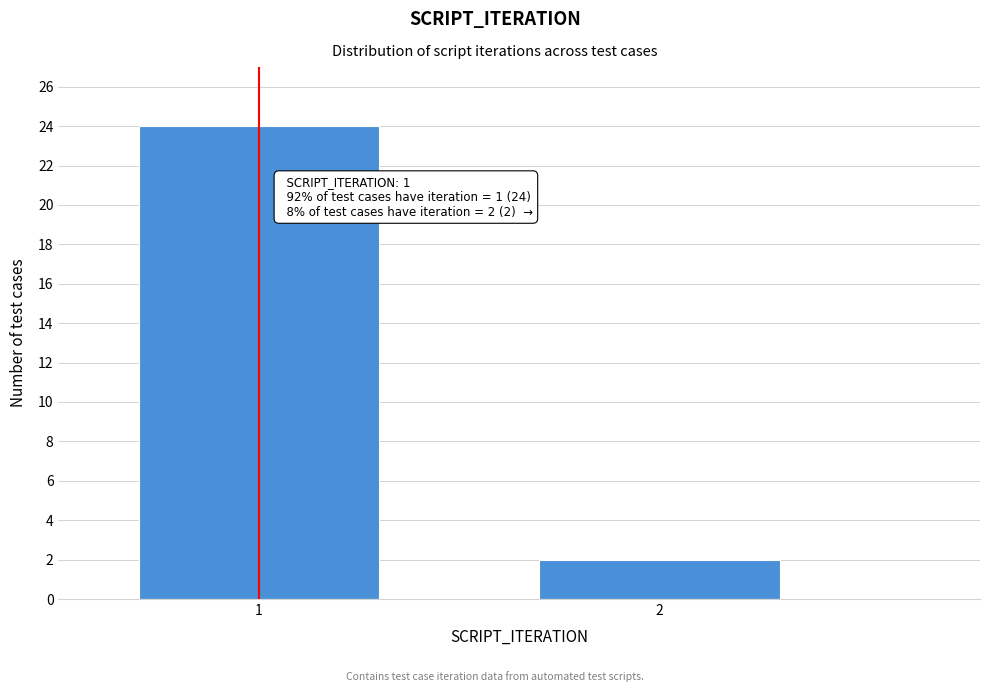

Reading left to right, what are all the values shown in this chart?

1=24	2=2